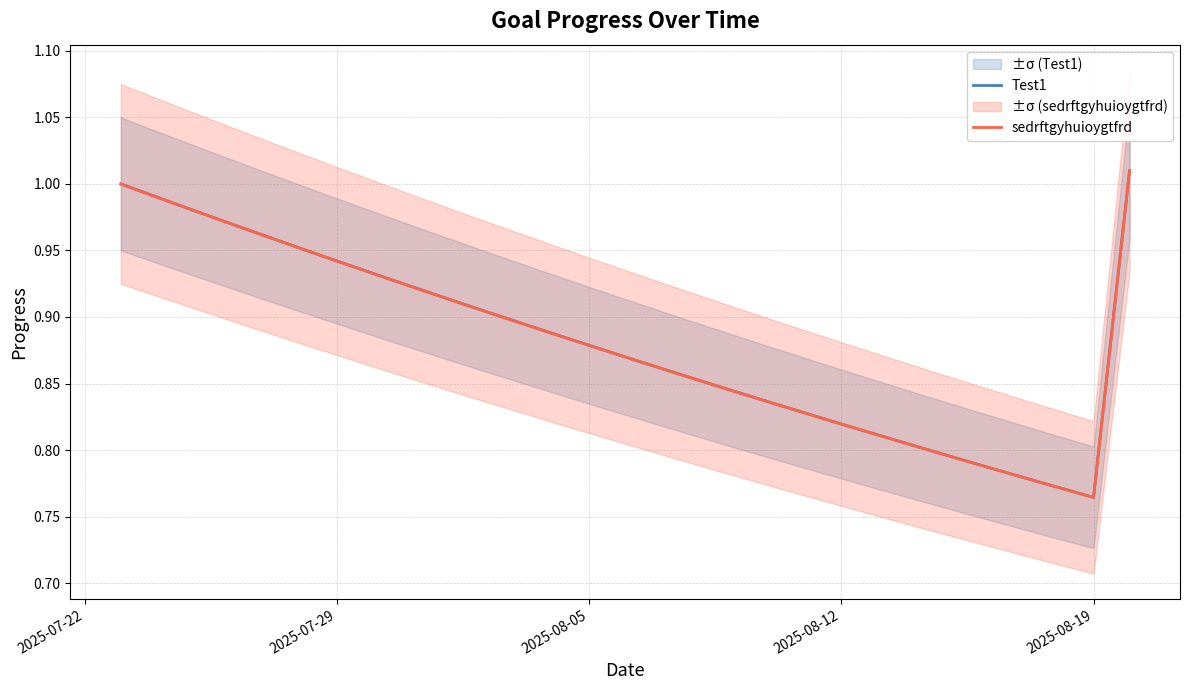

Is it true that sedrftgyhuioygtfrd equals 0.4 at 7?

False